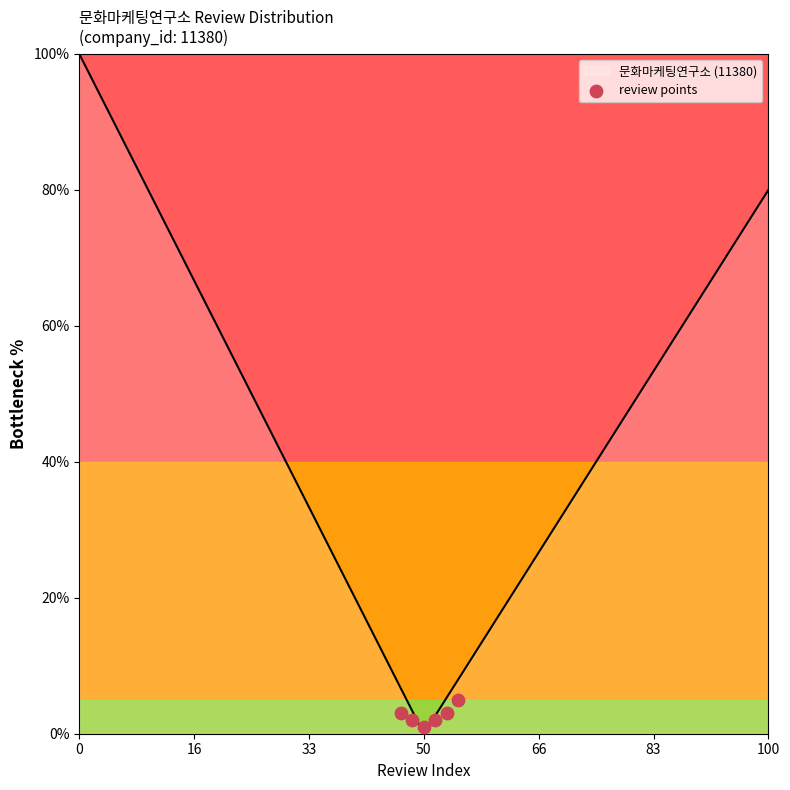

What is the highest value of the 문화마케팅연구소 (11380) series?

100.0